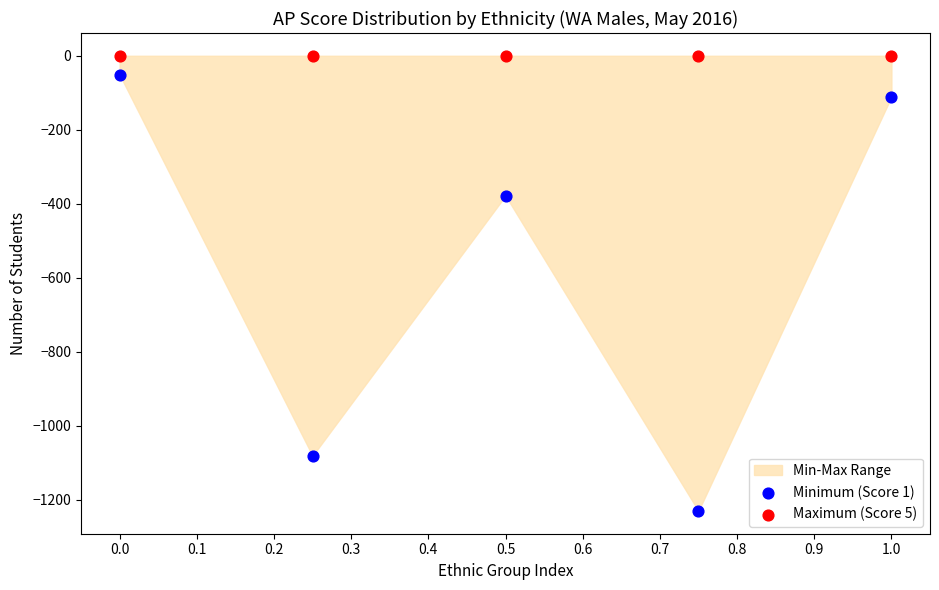

Across all data points, what is the average Y value?

-285